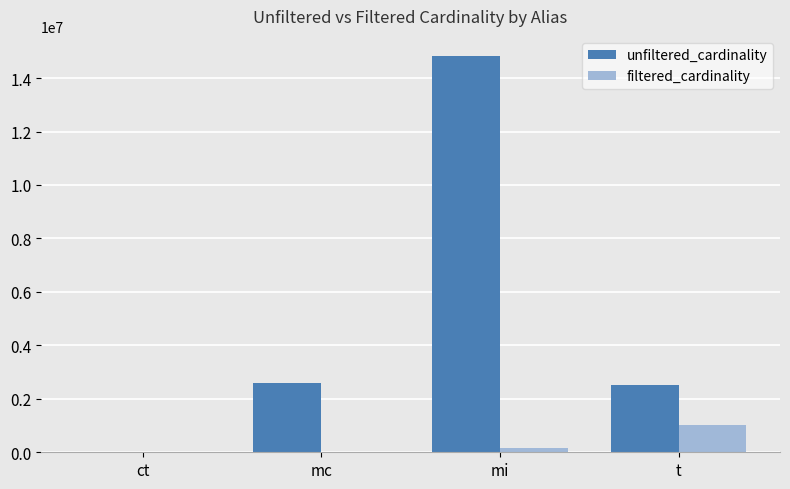

What is the greatest value displayed?

14835720